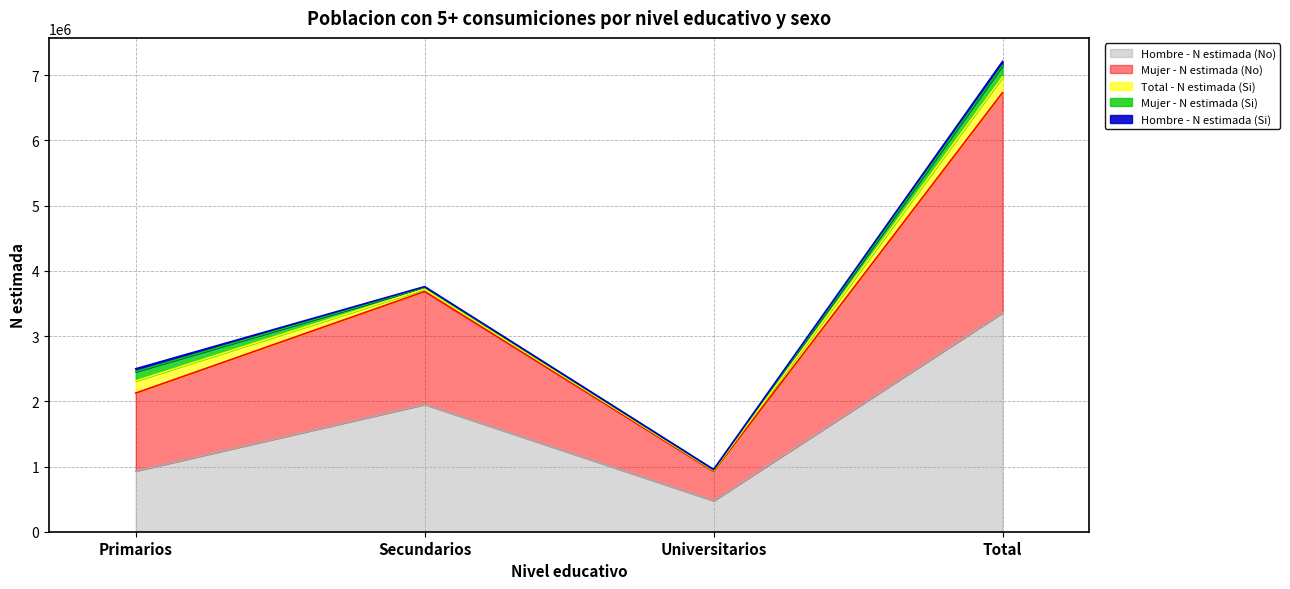

At which category does the chart reach its peak across all series?

Total